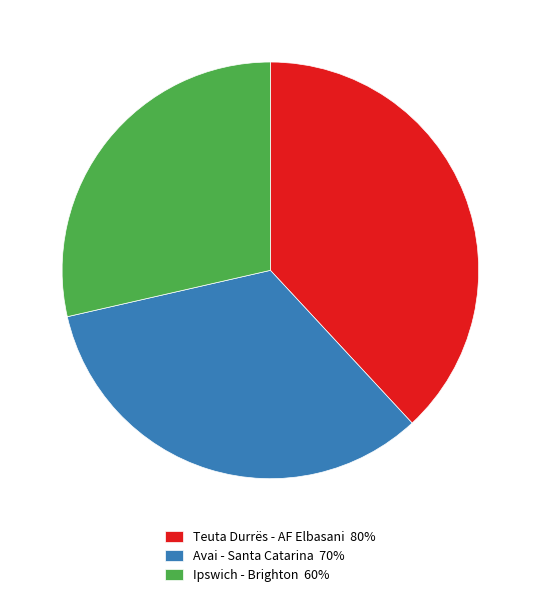

How many slices are in this pie chart?

3